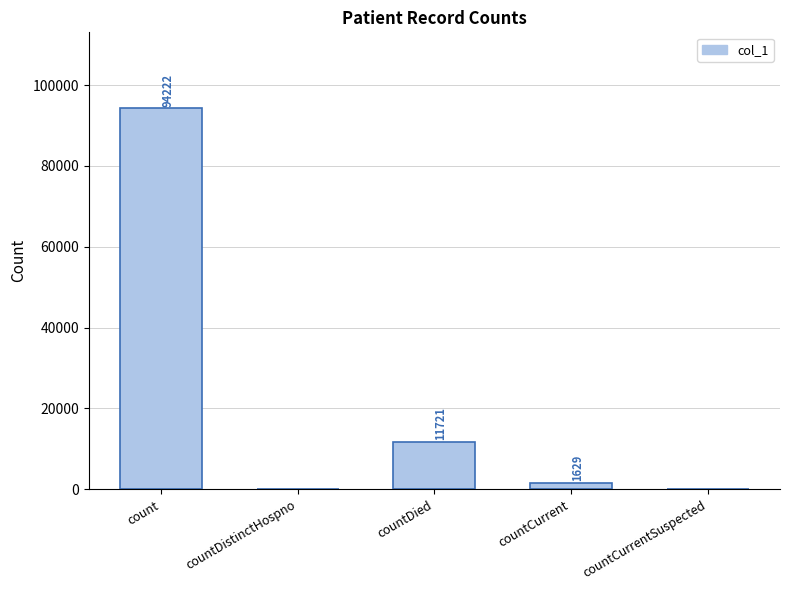

What is the sum of all values?

107572